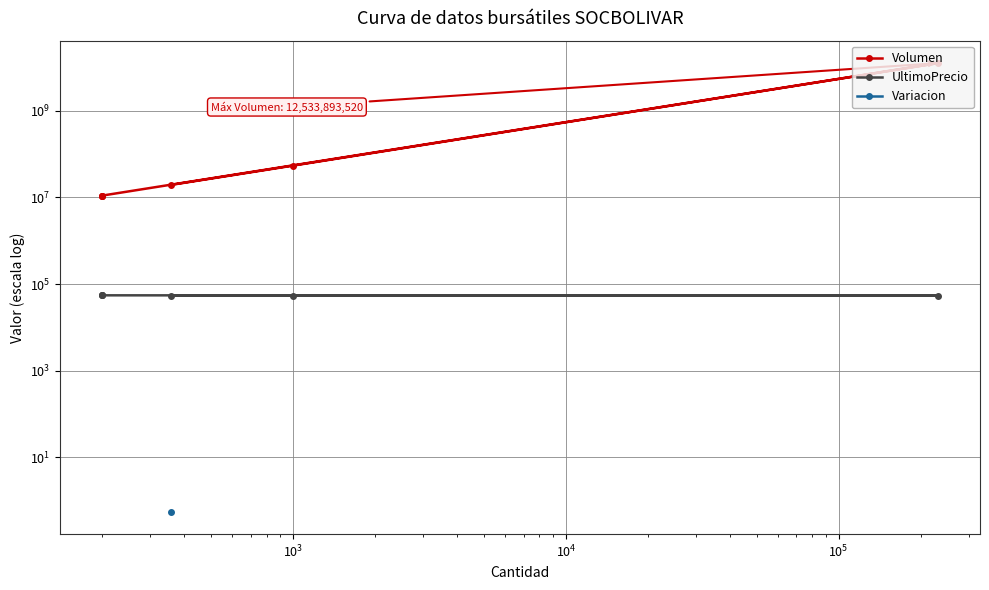

Which series has the largest total across all categories?

Volumen